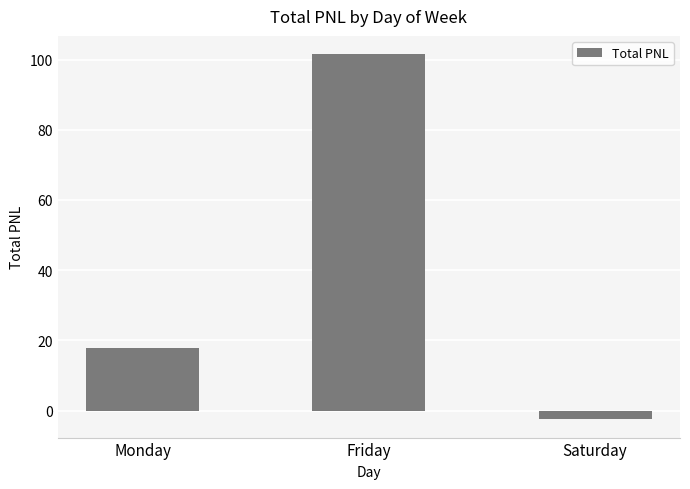

Reading right to left, transcribe all the data shown in this chart.

-2.5	101.5	17.9